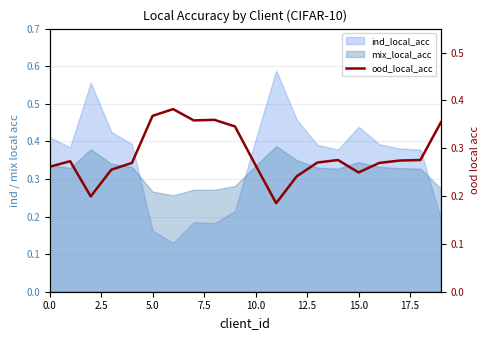

The value at 18 is 0.4. True or false?

False